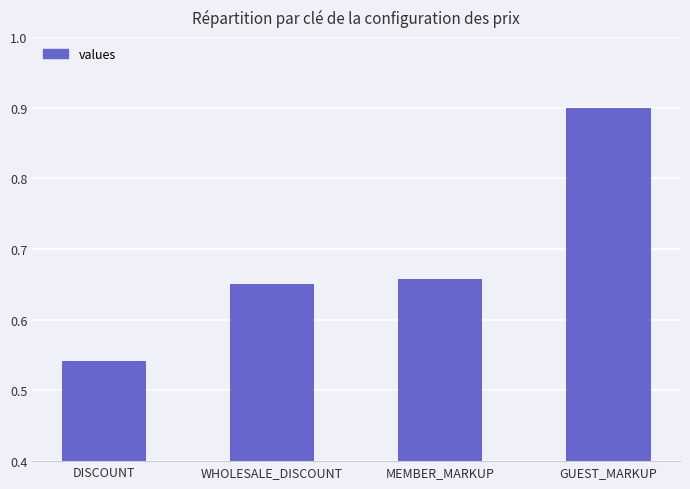

What is the label of the 2nd bar from the right?

MEMBER_MARKUP